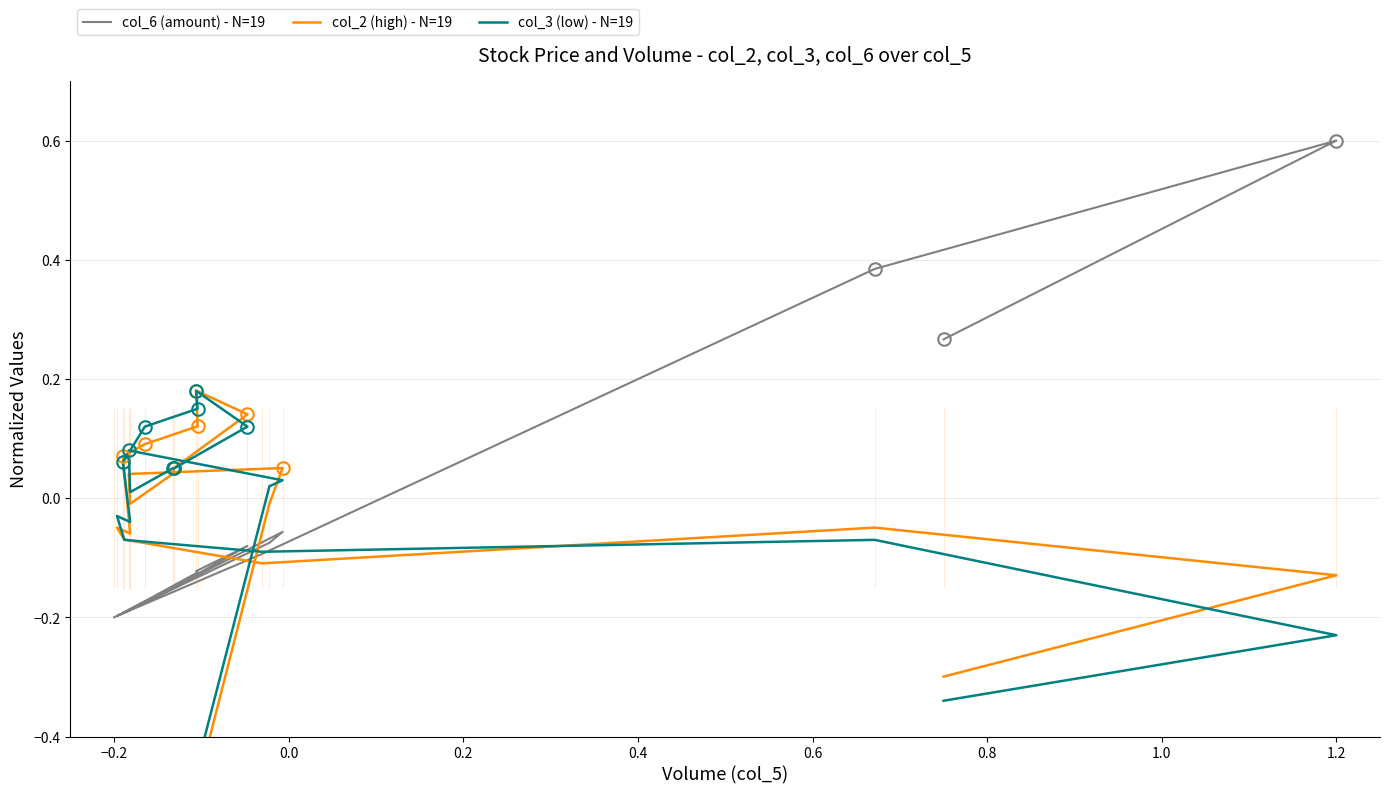

Rank the series by their average value, from highest to lowest.

col_3 (low) - N=19, col_2 (high) - N=19, col_6 (amount) - N=19